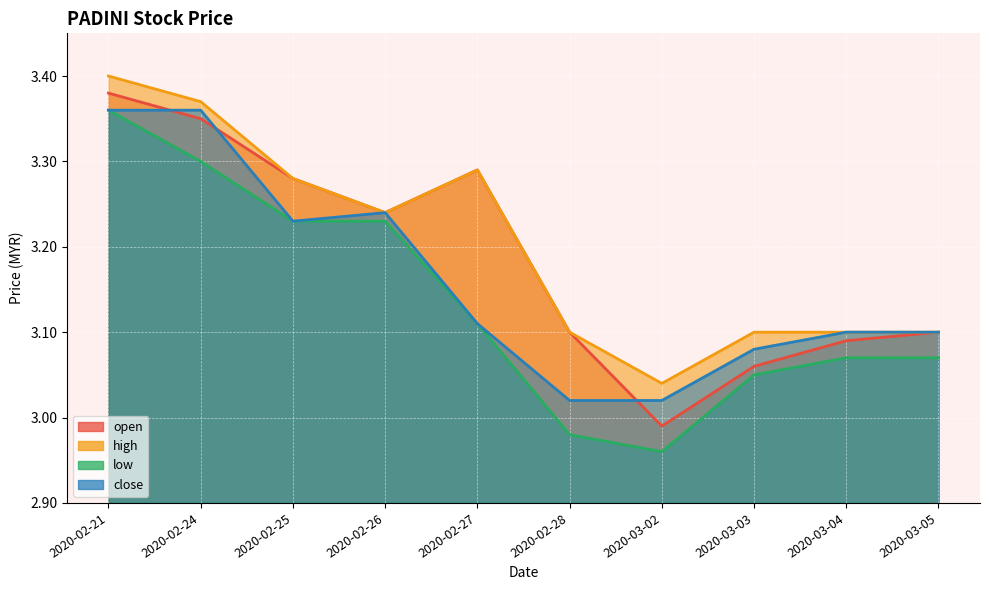

What is the total value across all series at 2020-02-25?

13.0